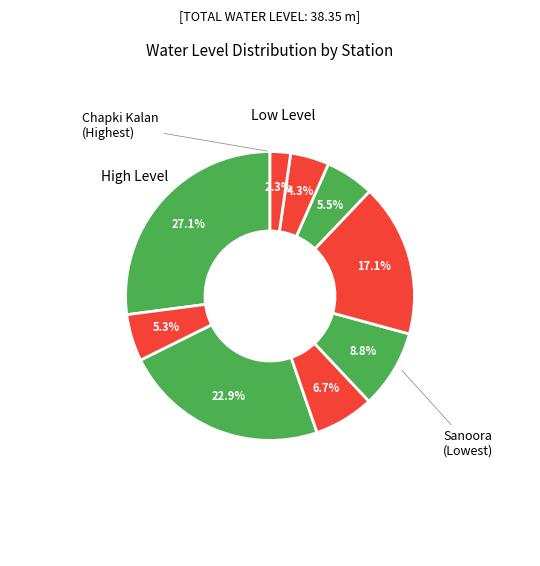

Count the number of slices in the pie.

9